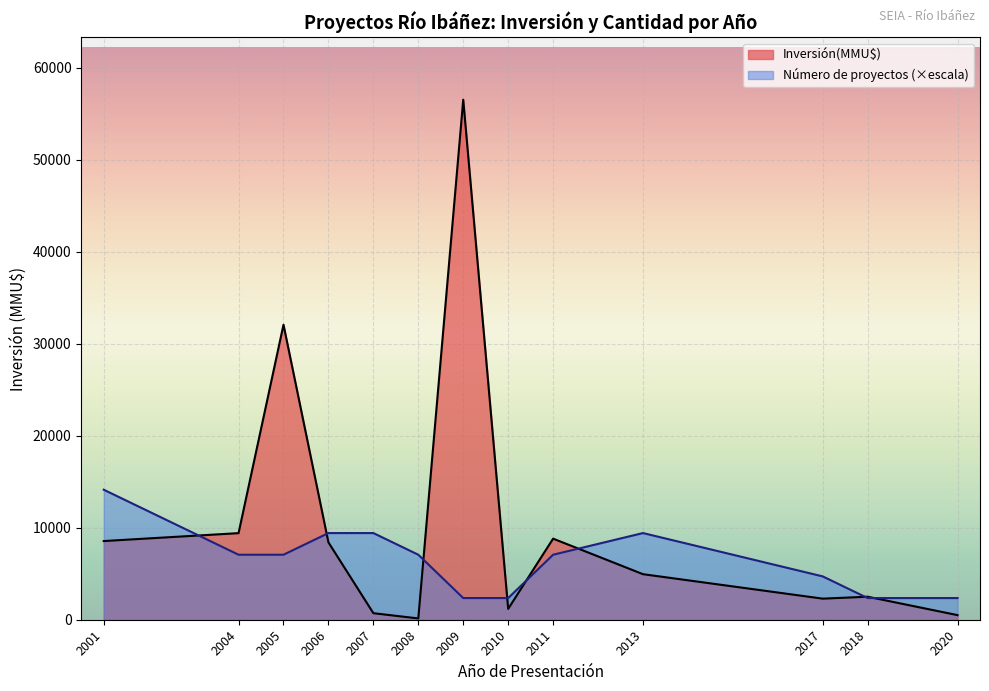

What is the label of the 19th point from the left?

2017